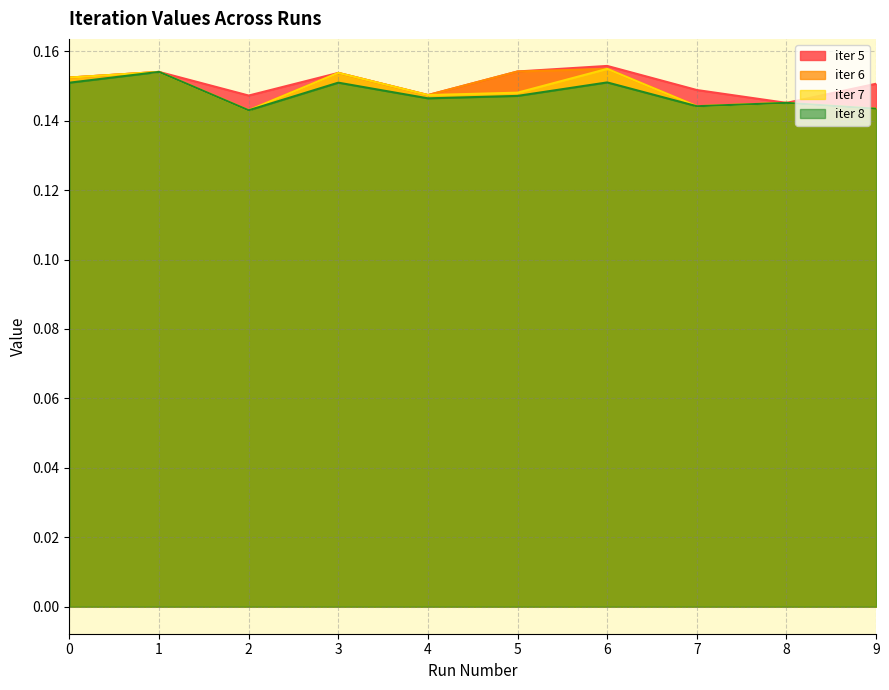

What is the minimum value for iter 8?

0.1